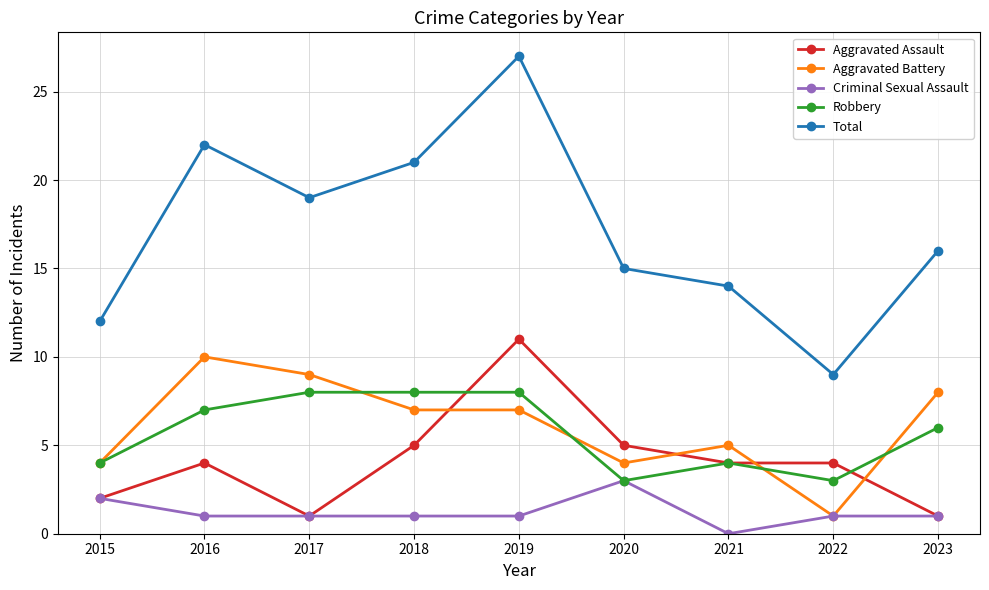

What is the sum of all Aggravated Assault values?

37